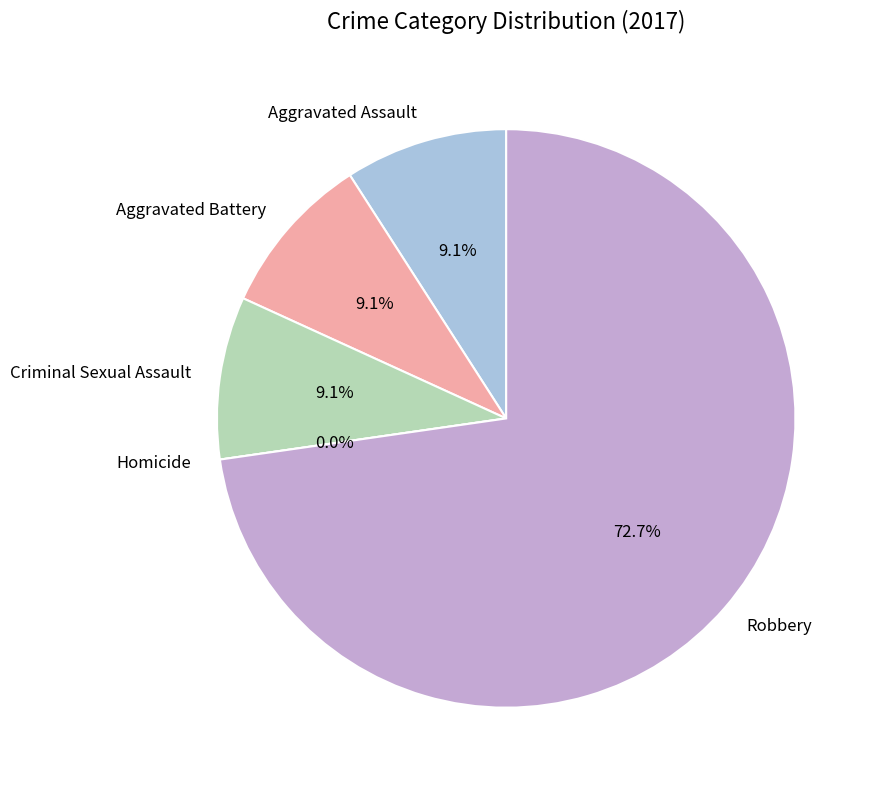

Count the number of slices in the pie.

5